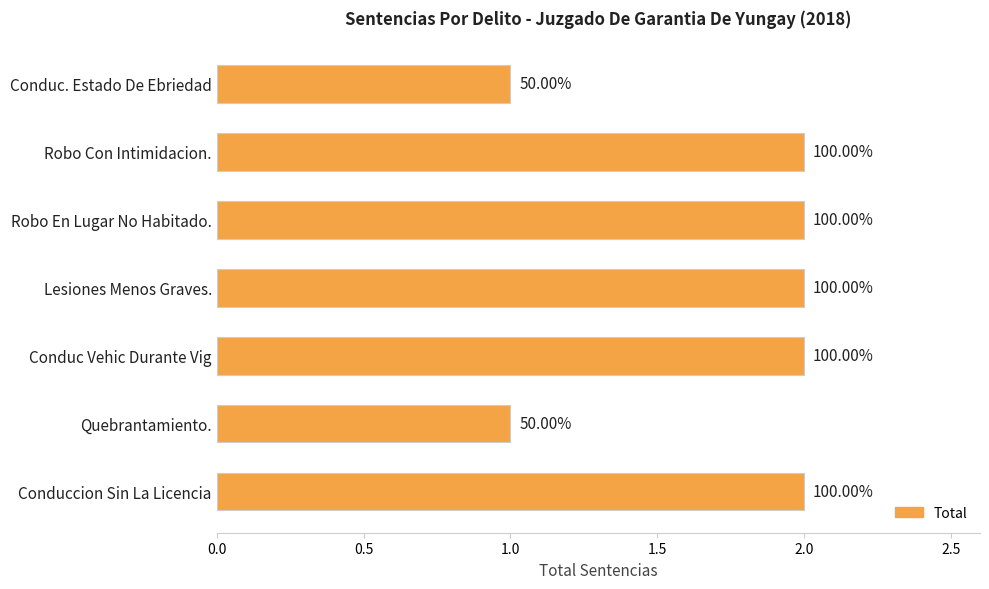

How many bars are there in total?

7